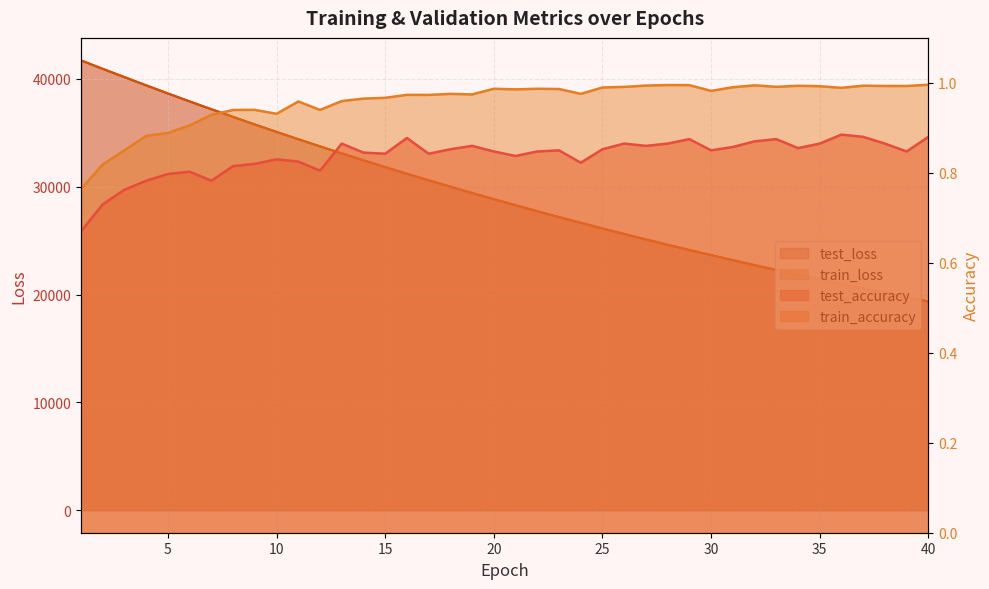

What is the difference between the second highest and minimum values in the test_loss series?

21576.7